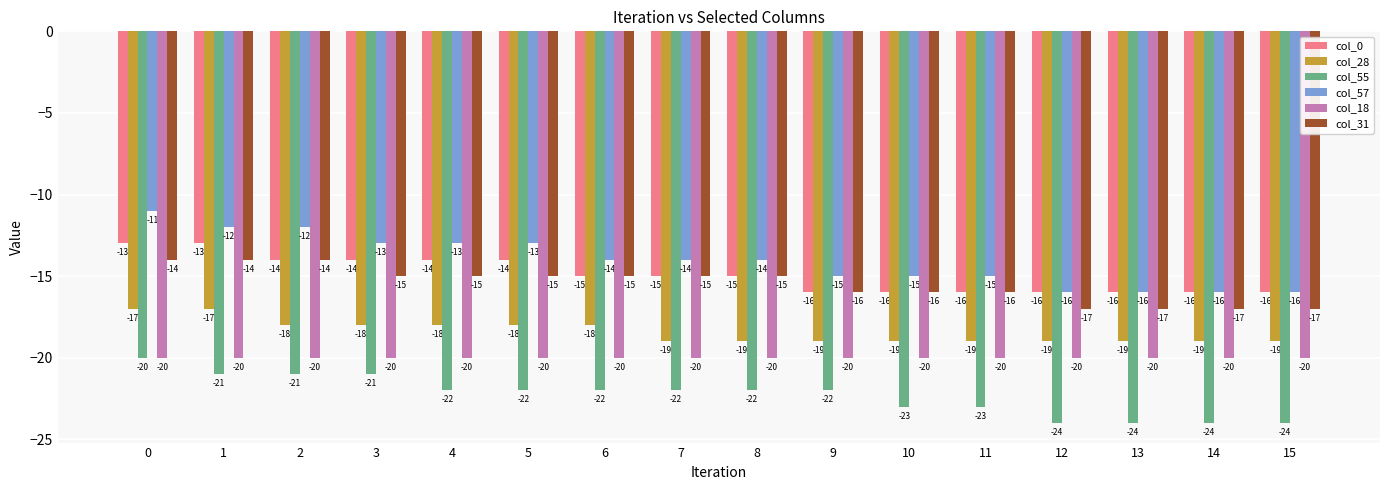

What is the minimum value for col_0?

-16